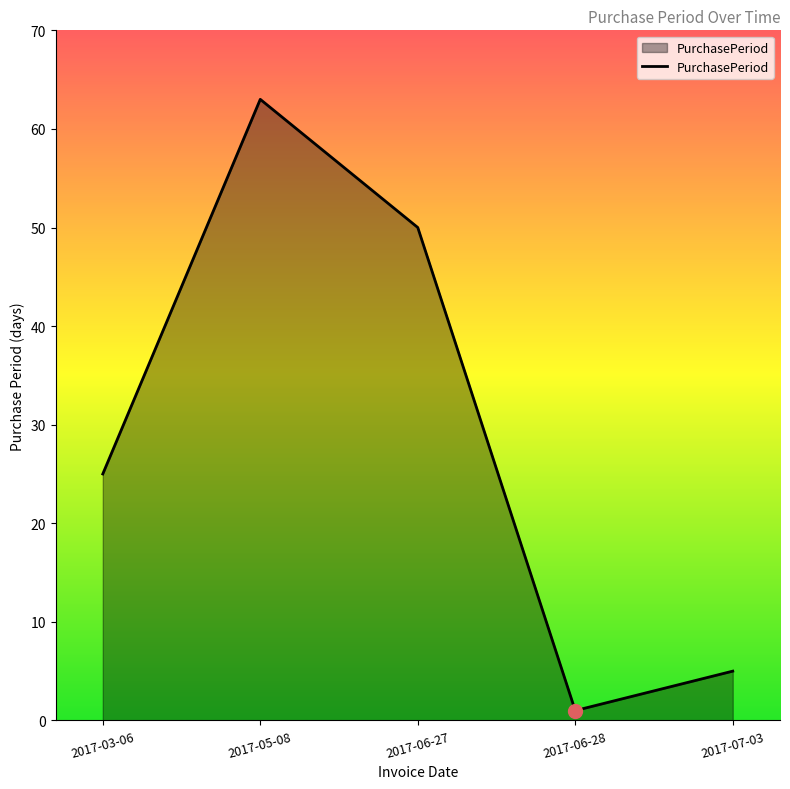

What position from the right is 2017-03-06?

5